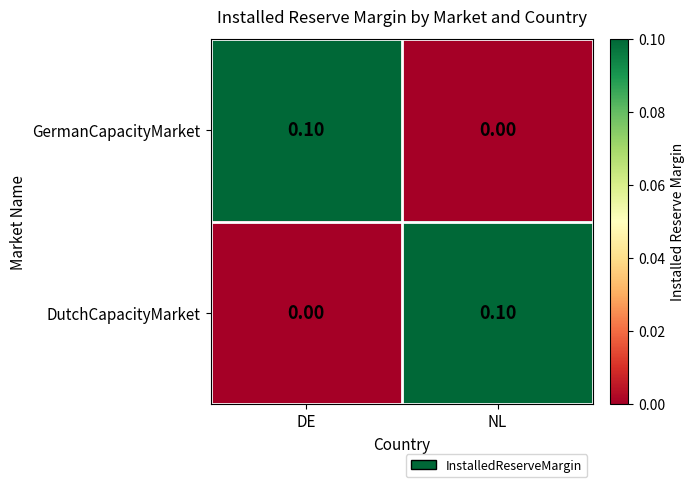

At how many categories does at least one series exceed 0?

2